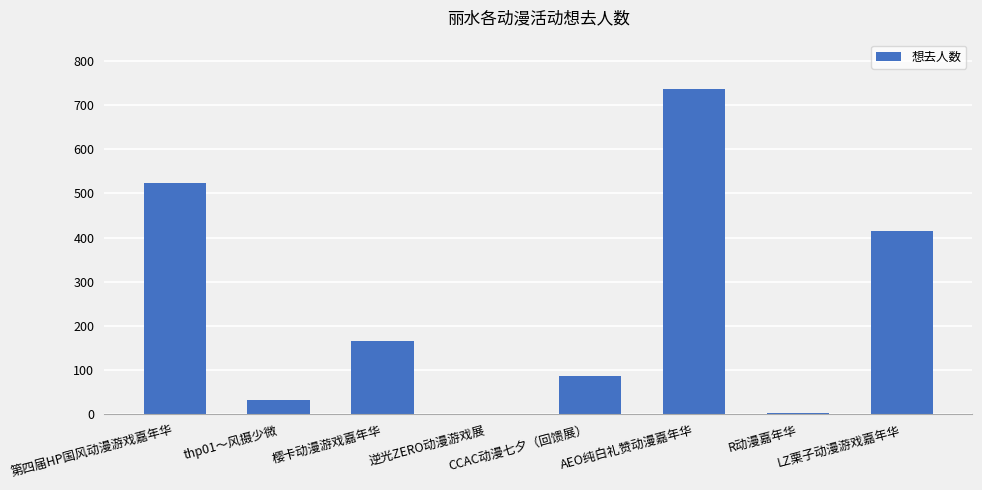

Does the chart contain stacked bars?

No